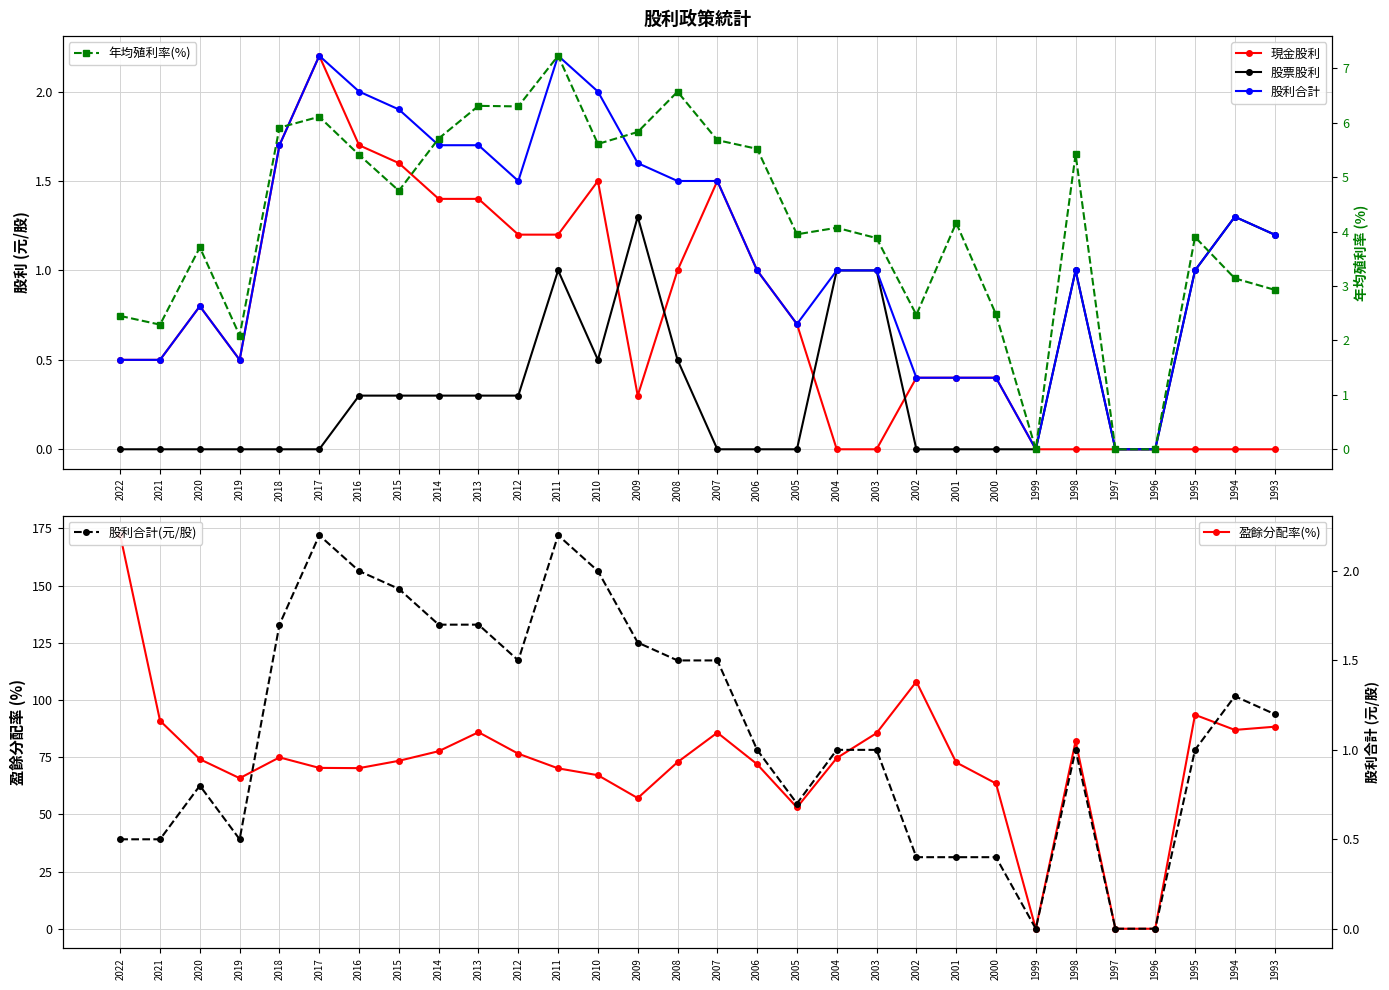

Rank the series at 2000 from highest to lowest value.

盈餘分配率(%), 年均殖利率(%), 現金股利, 股利合計, 股利合計(元/股), 股票股利